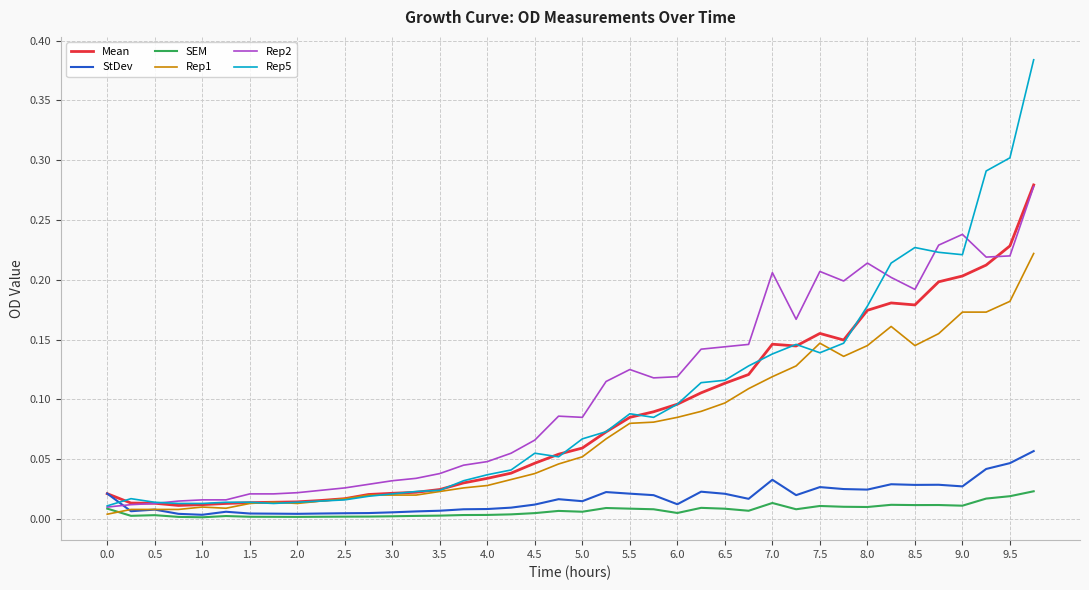

Is this an area chart (filled region under the line)?

No